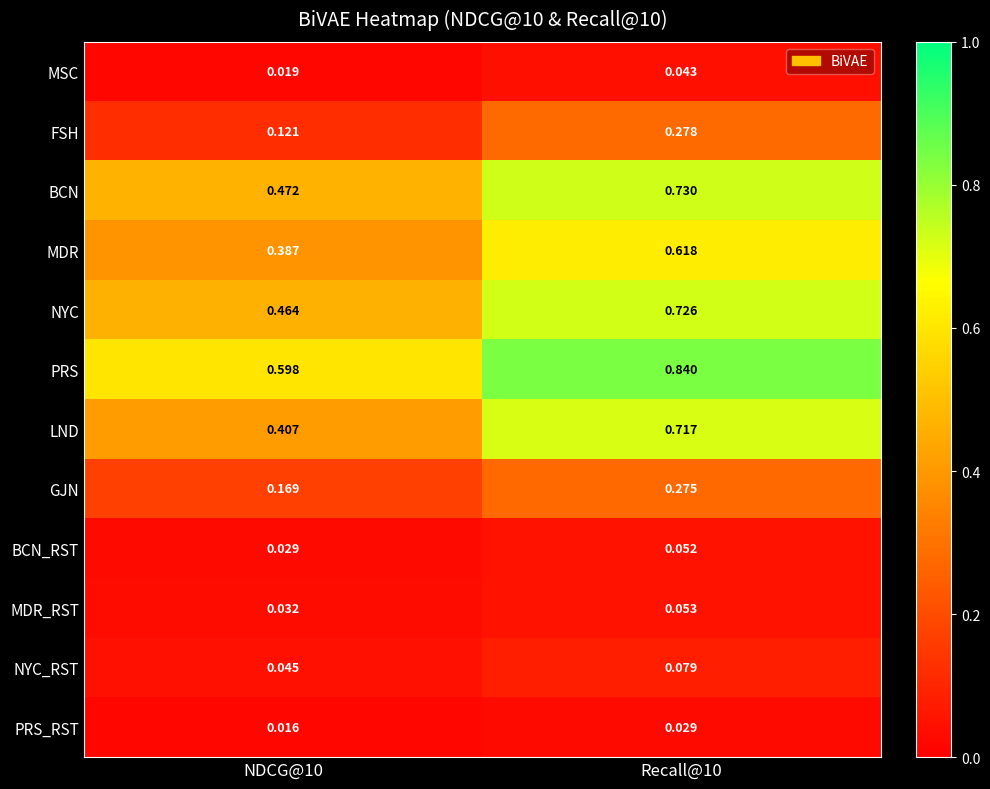

Which series has the widest spread of values?

LND